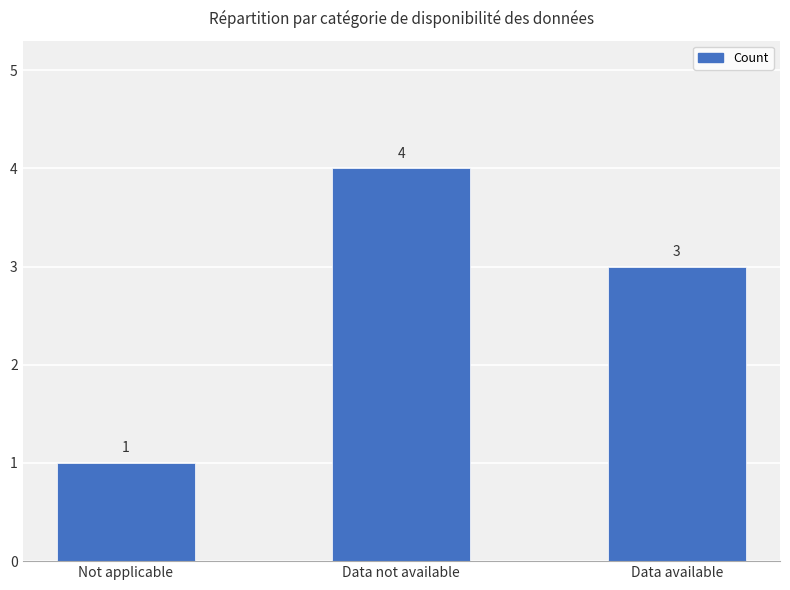

What is the sum of the values at Data not available and Not applicable?

5